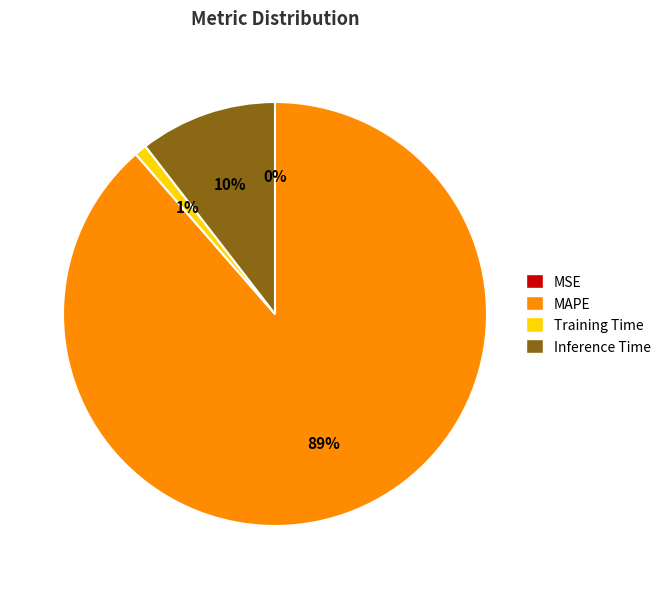

Which slice is the largest?

MAPE